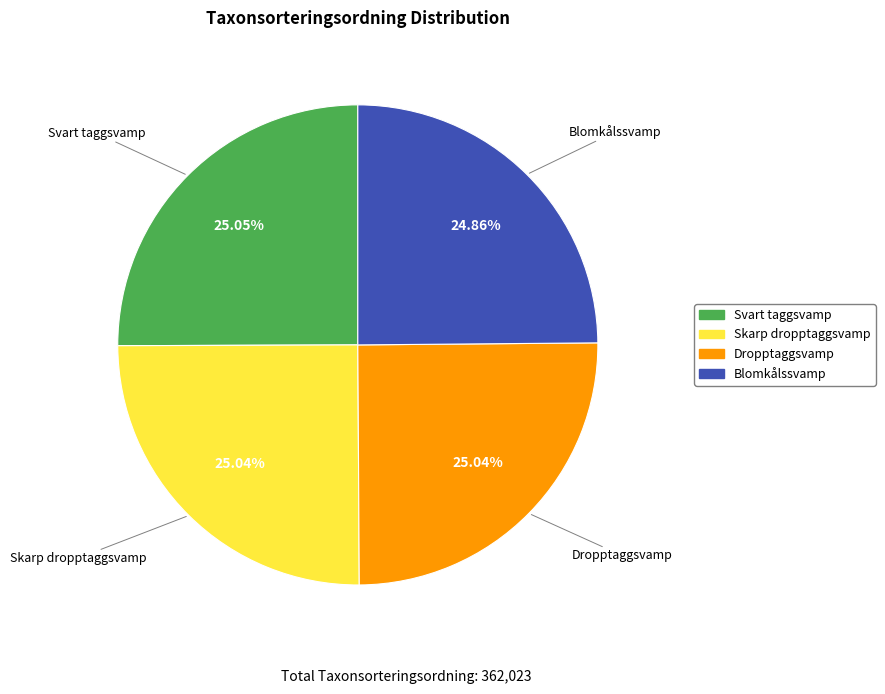

To the nearest percent, what is the combined percentage of Svart taggsvamp and Skarp dropptaggsvamp?

50%